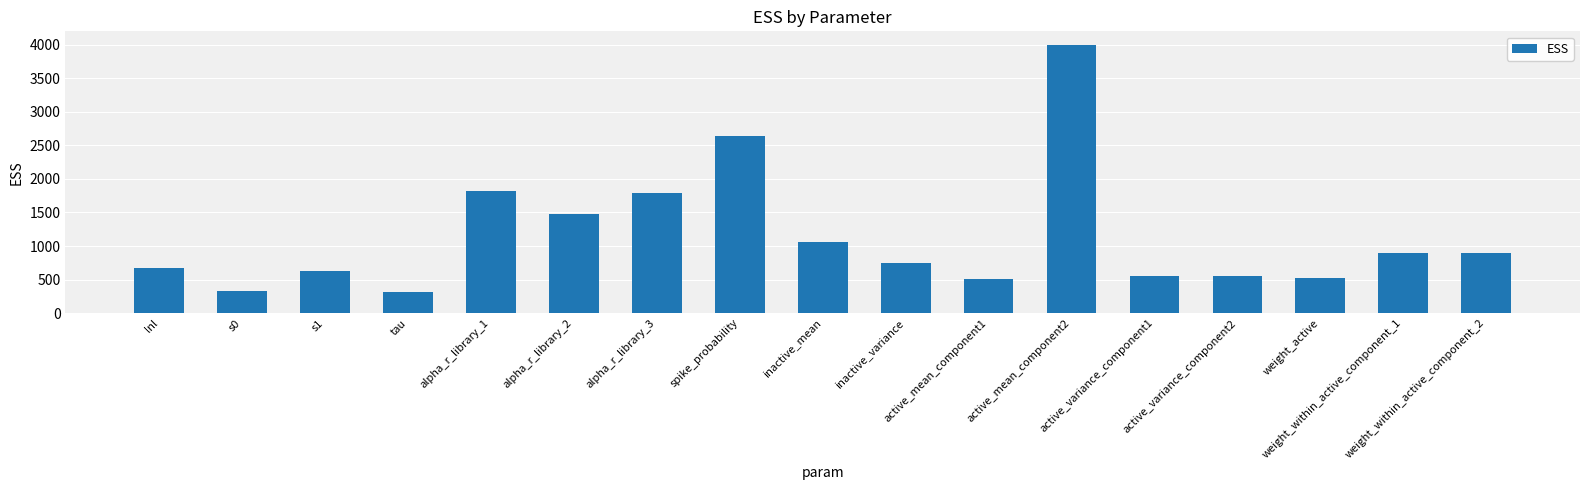

What is the label of the 1st bar from the left?

lnl